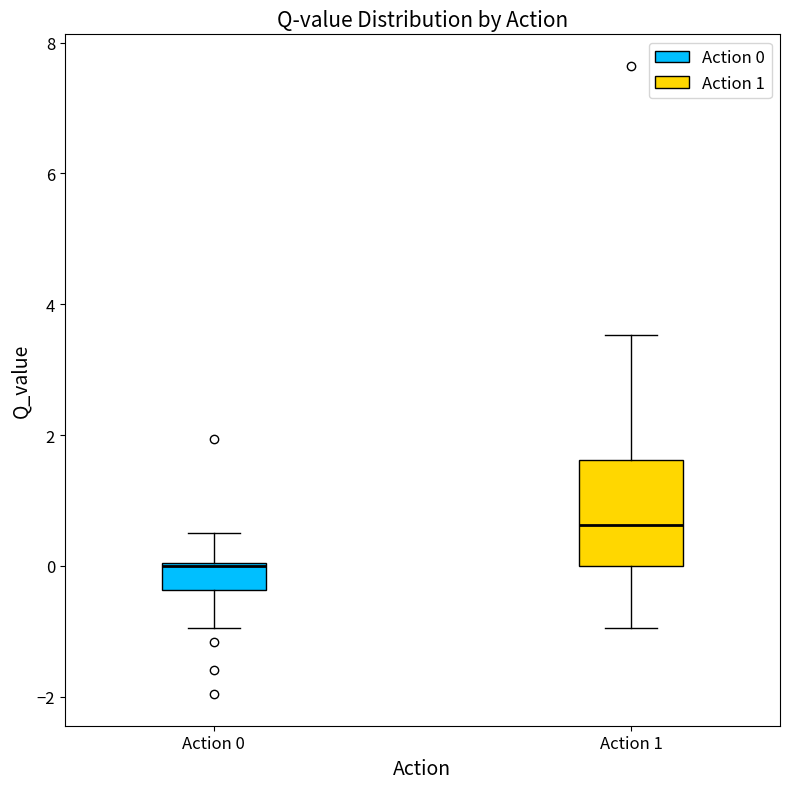

Where is the upper edge of the box for Action 0 on the y-axis? The values are not printed on the chart, so give them approximately, as read against the axis.

0.0